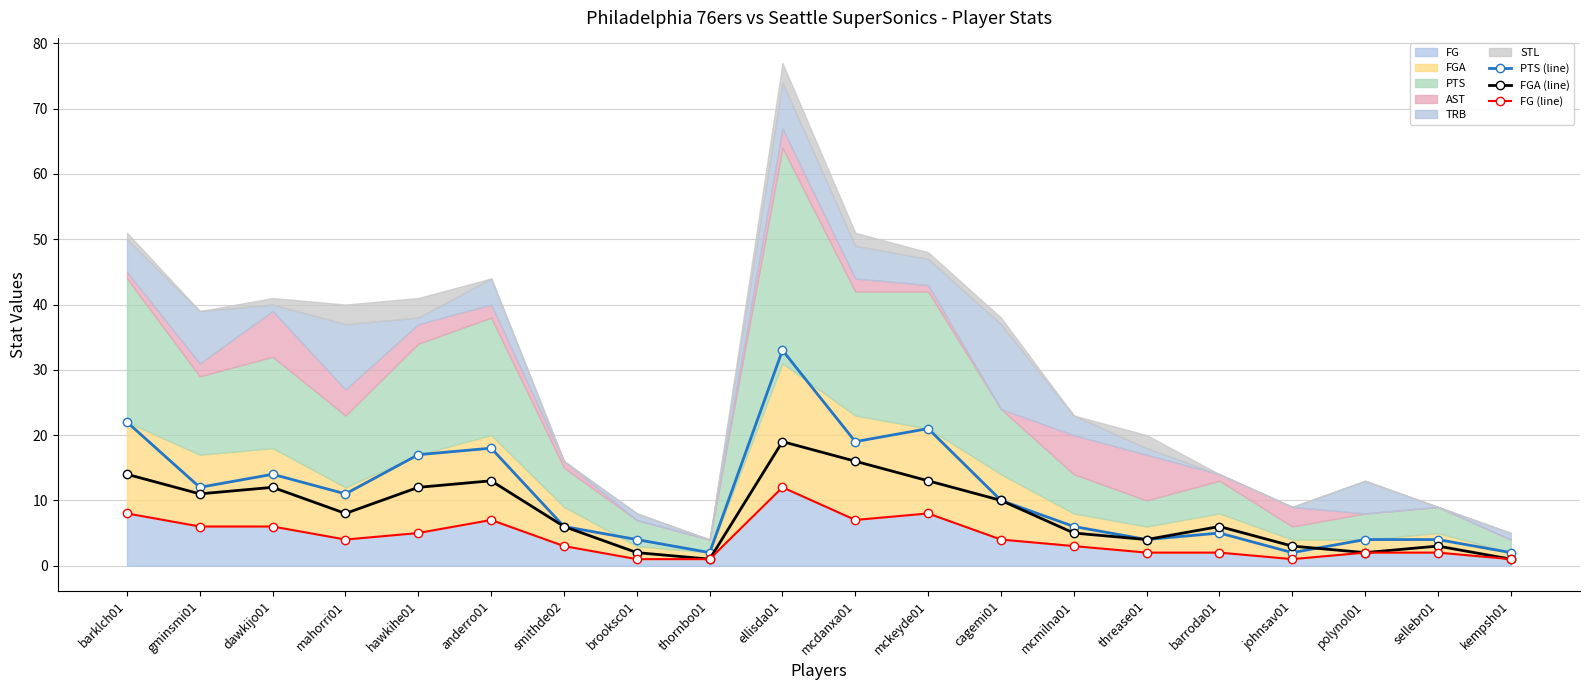

Which has a higher value, smithde02 or mcdanxa01?

mcdanxa01